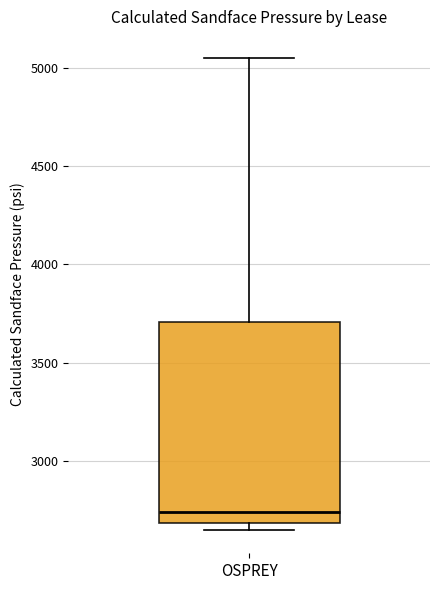

Read this box plot against the y-axis: the position of the median line, the range covered by the box, and the ends of both whiskers. The values are not printed on the chart, so give them approximately, as read against the axis.

median 2750, box 2700 to 3700, whiskers 2650 to 5050